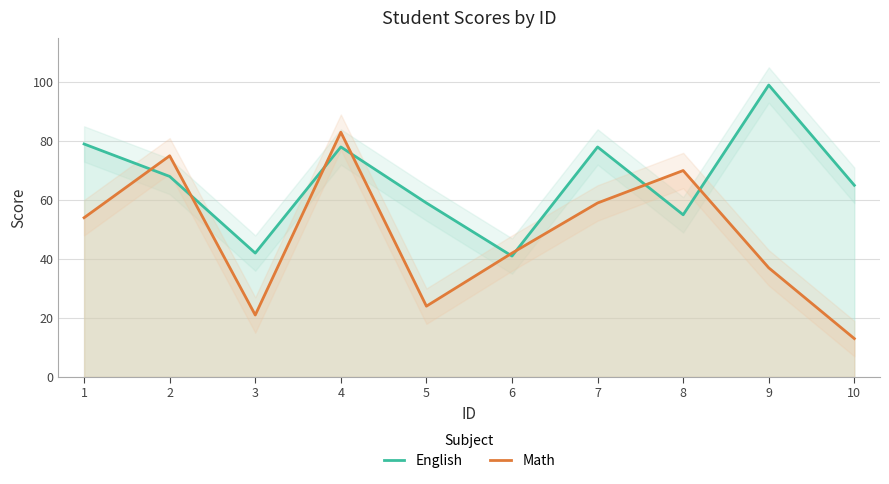

Does the chart have visible grid lines?

Yes